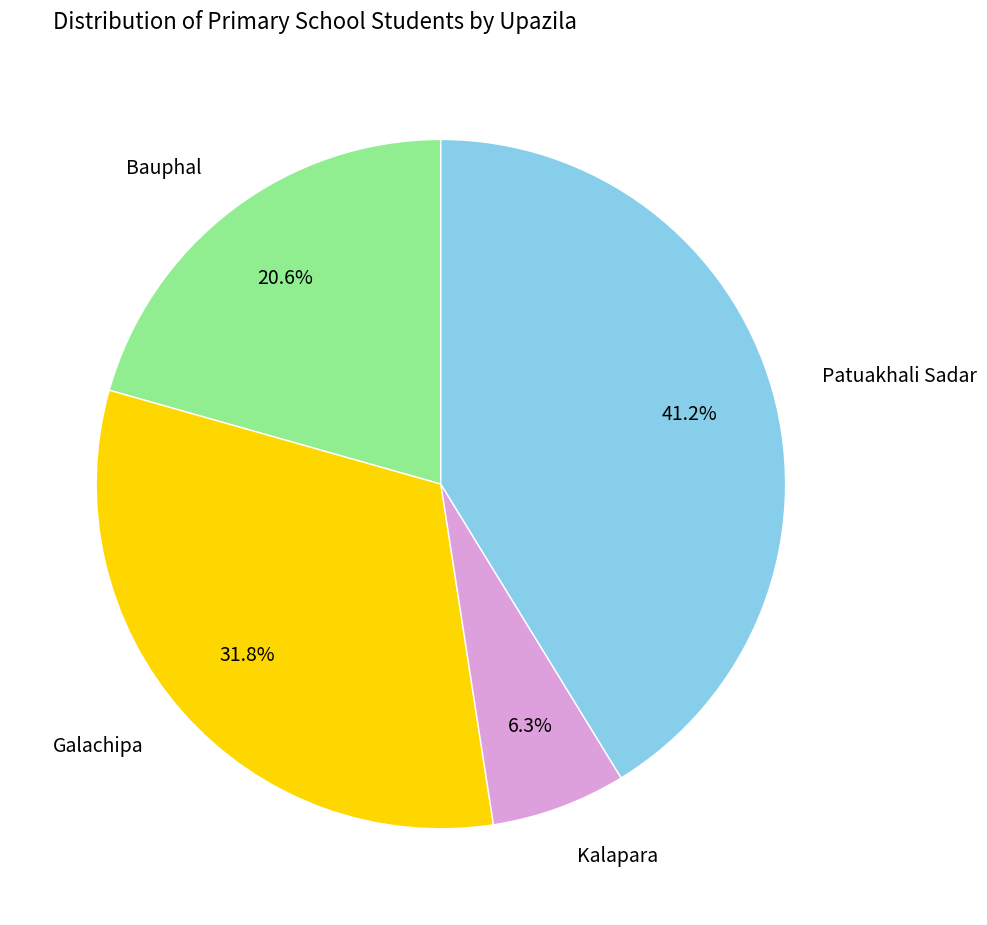

Does any single category account for the majority?

No